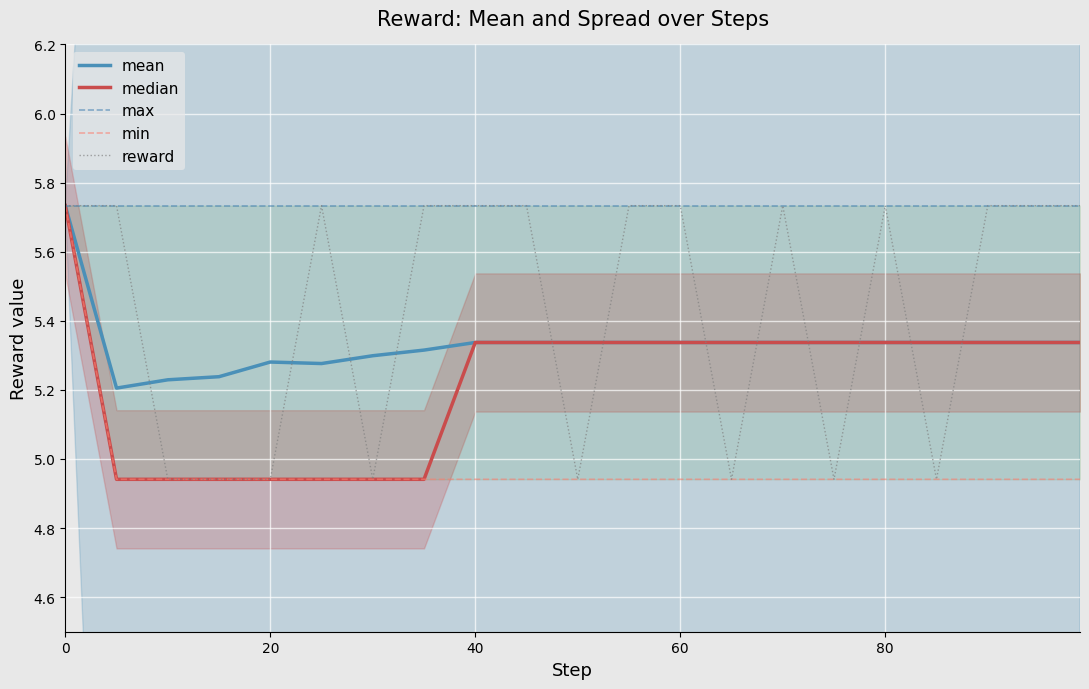

True or false: max and mean intersect in this chart.

False